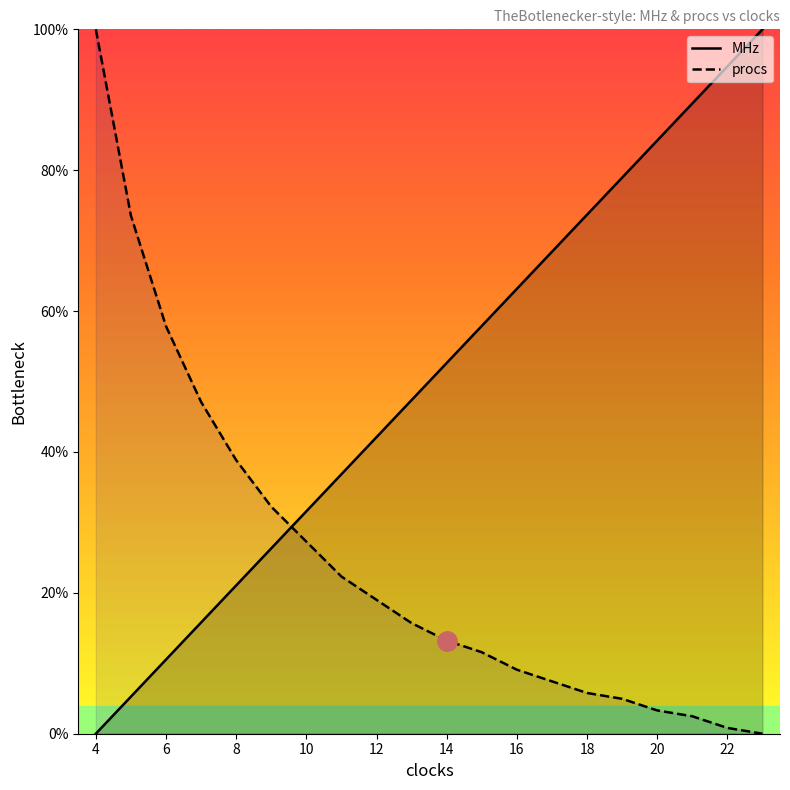

Between 5 and 11, which series saw the biggest shift?

procs